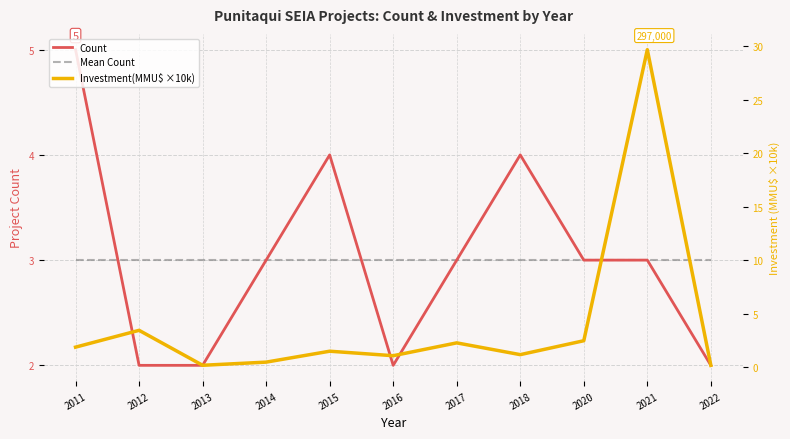

What are all the series names shown in the legend?

Count, Mean Count, Investment(MMU$ ×10k)